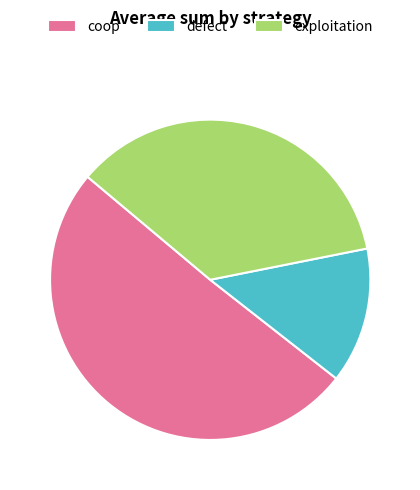

Which slice is the largest?

coop